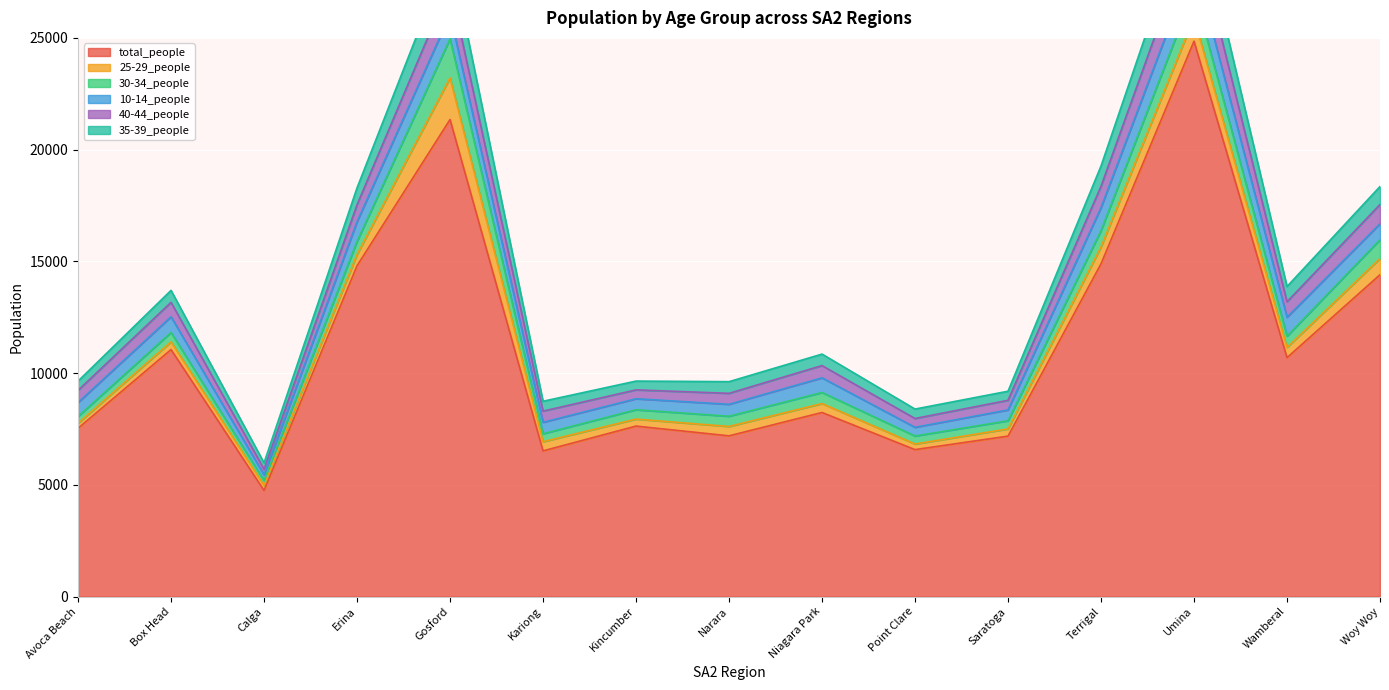

Is it true that total_people equals 11052 at Box Head?

True